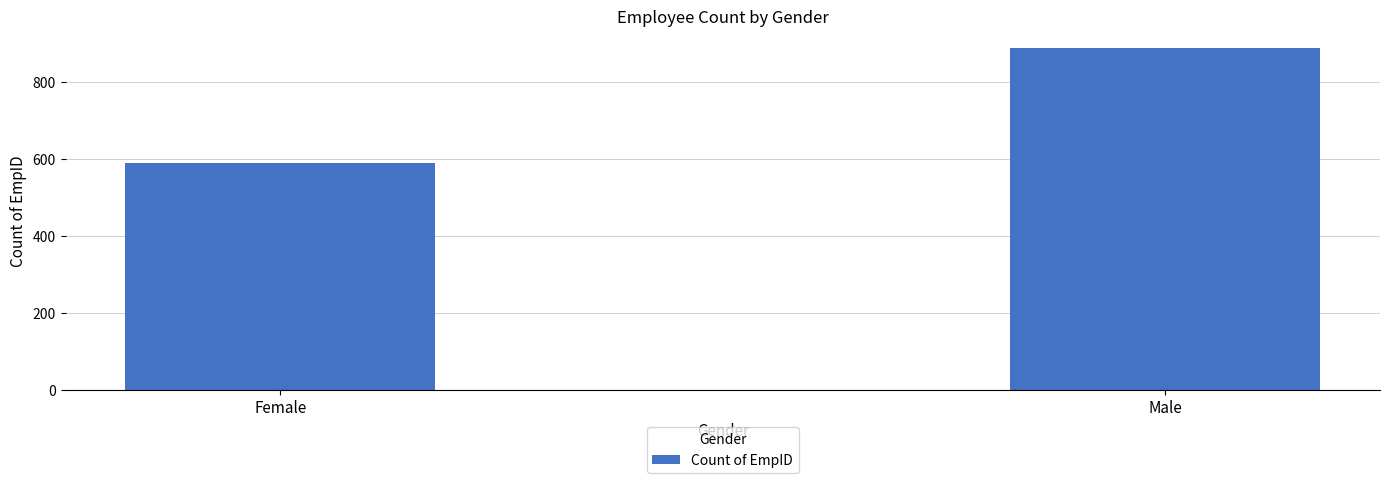

Does the chart contain stacked bars?

No